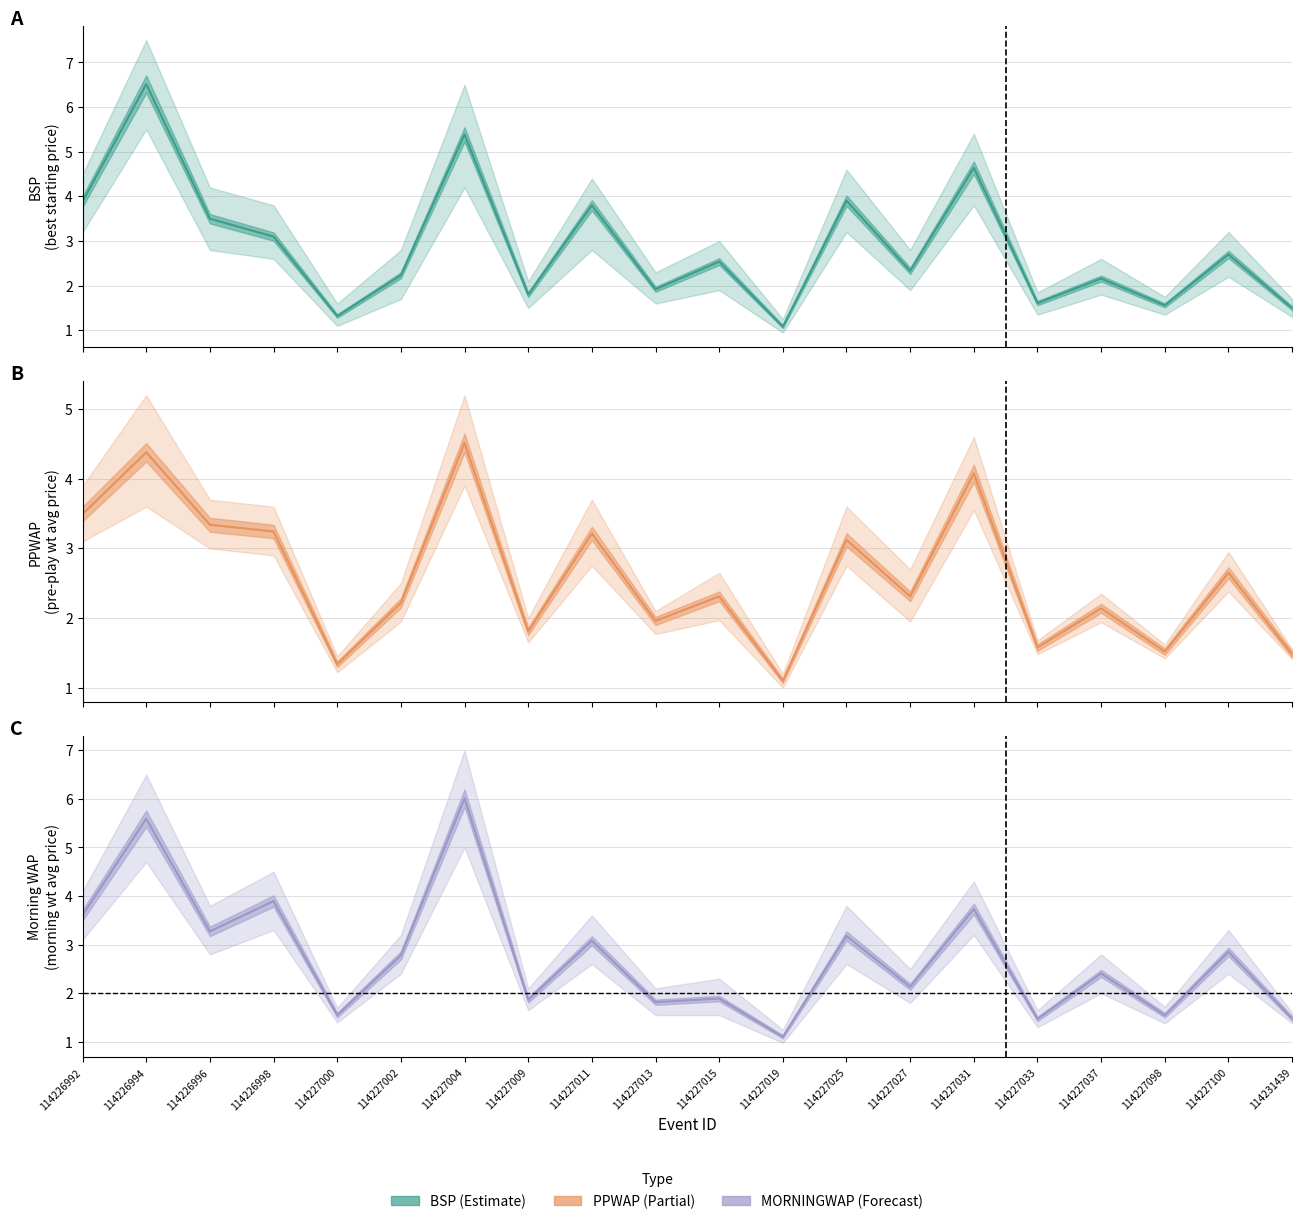

Where is the first local maximum for PPWAP?

114226994